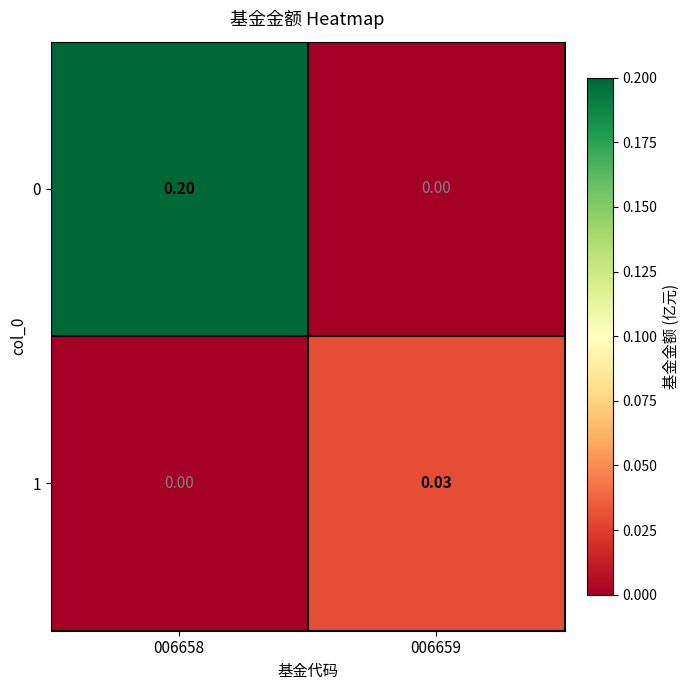

How many data points does each series have?

2